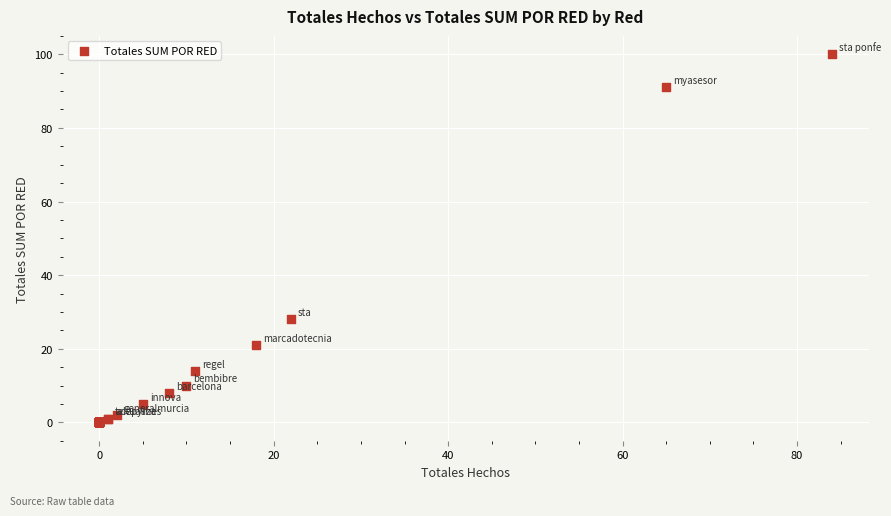

What Y value in the scatter plot is closest to 50?

28